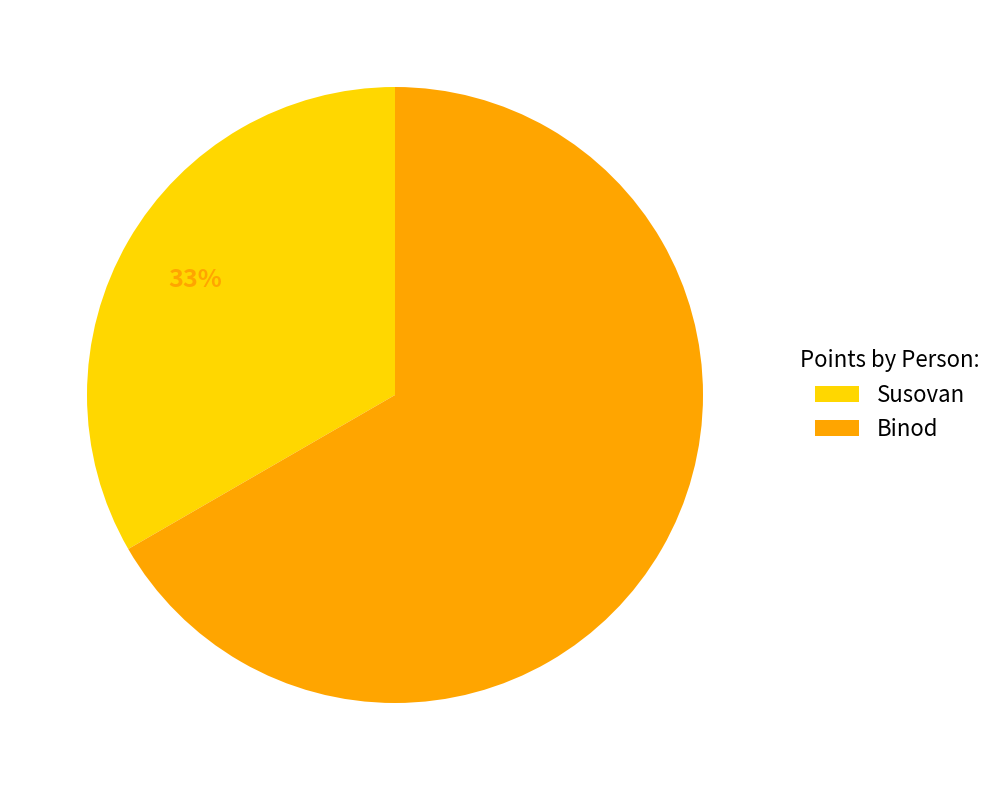

Combined, do Binod and Susovan account for over 50%?

Yes